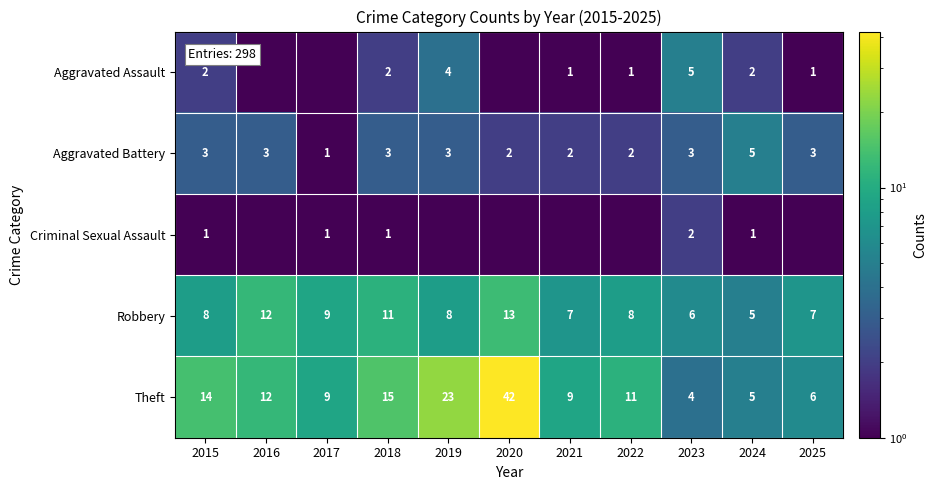

At which label does Robbery reach its peak?

2020